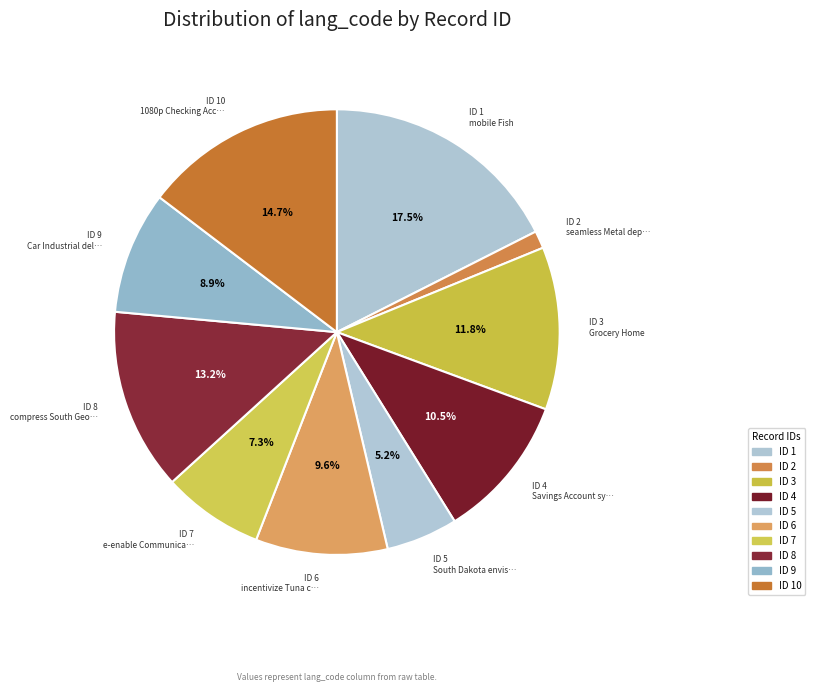

How many segments does this pie chart have?

10